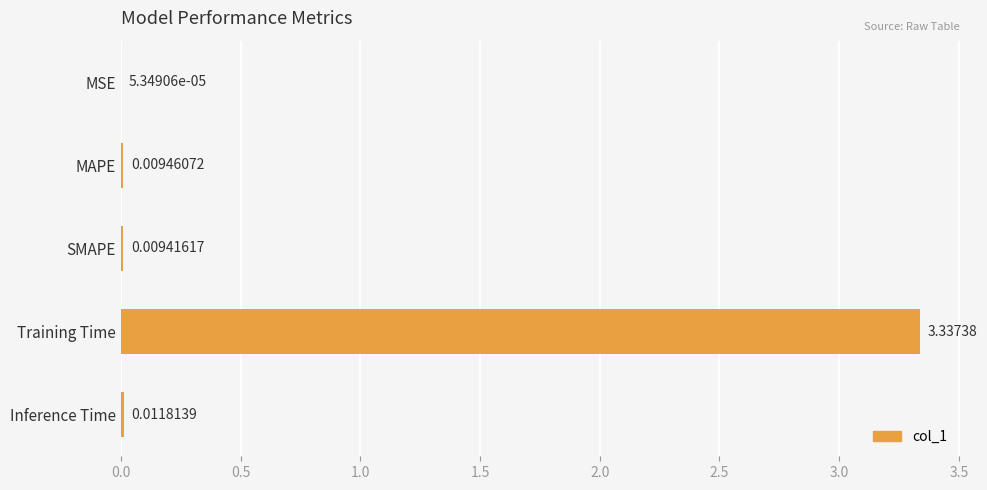

What is the sum of all values?

3.4